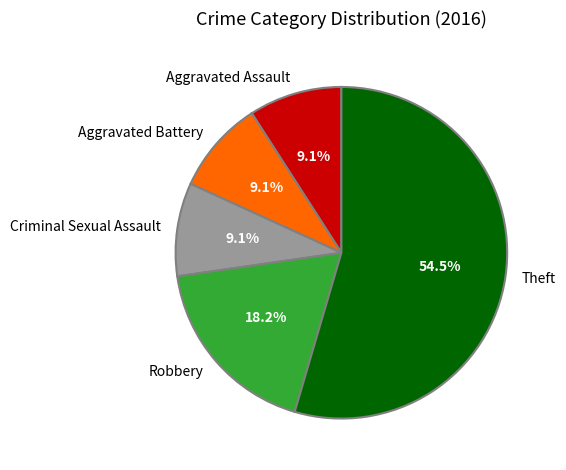

How much of the chart is everything except Aggravated Assault?

90.9%